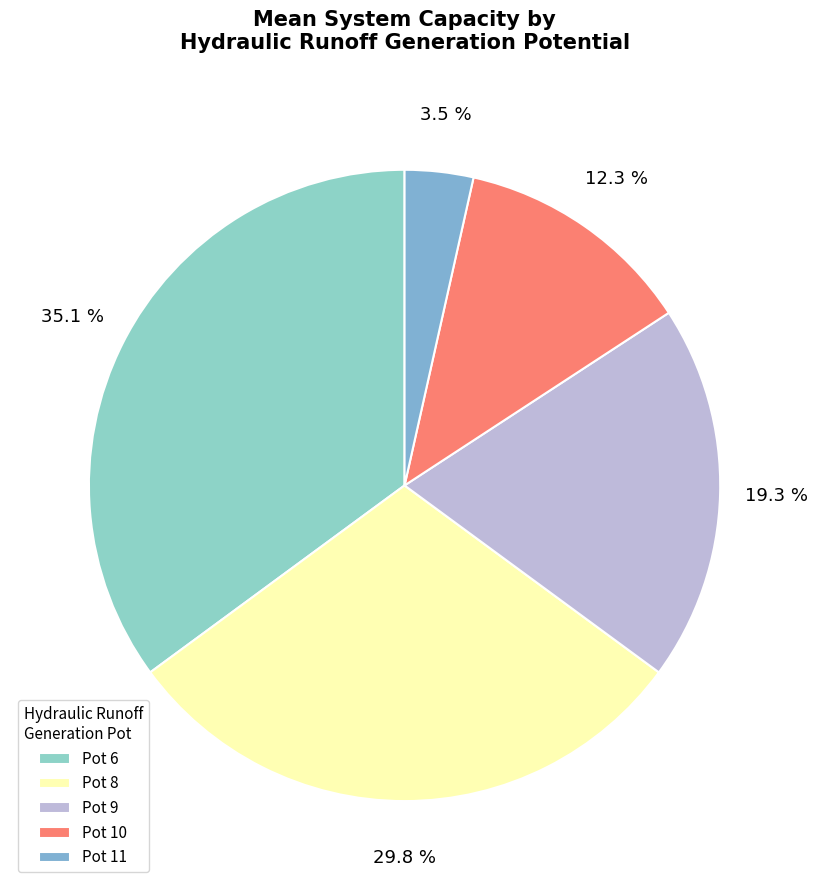

Which category has the biggest portion of the pie?

Pot 6